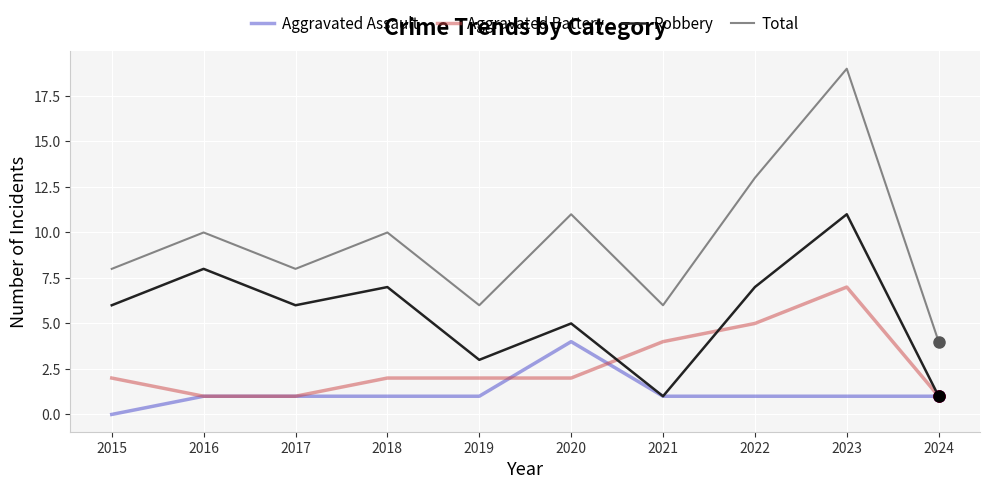

What is the difference between the maximum and minimum values in the Aggravated Assault series?

4